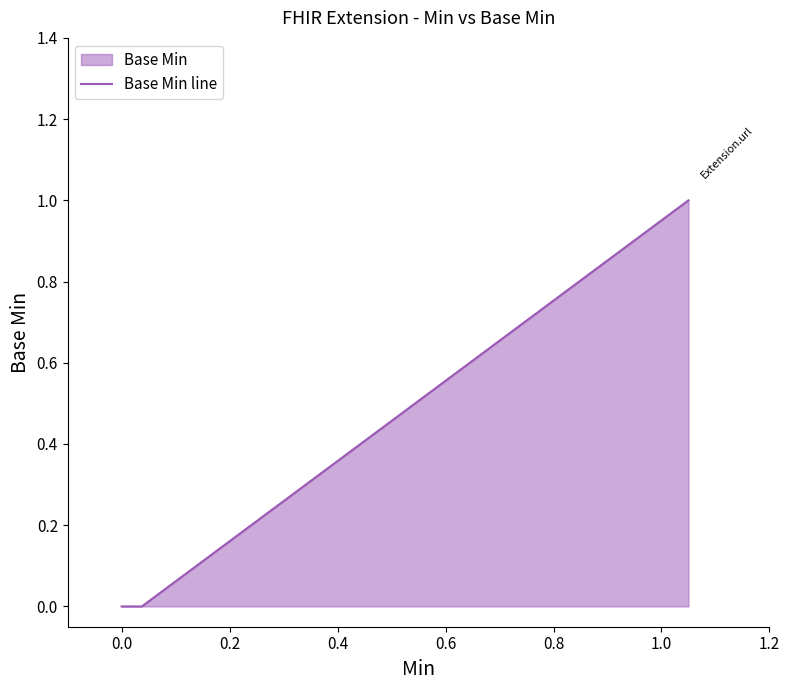

How many series are shown in this chart?

1